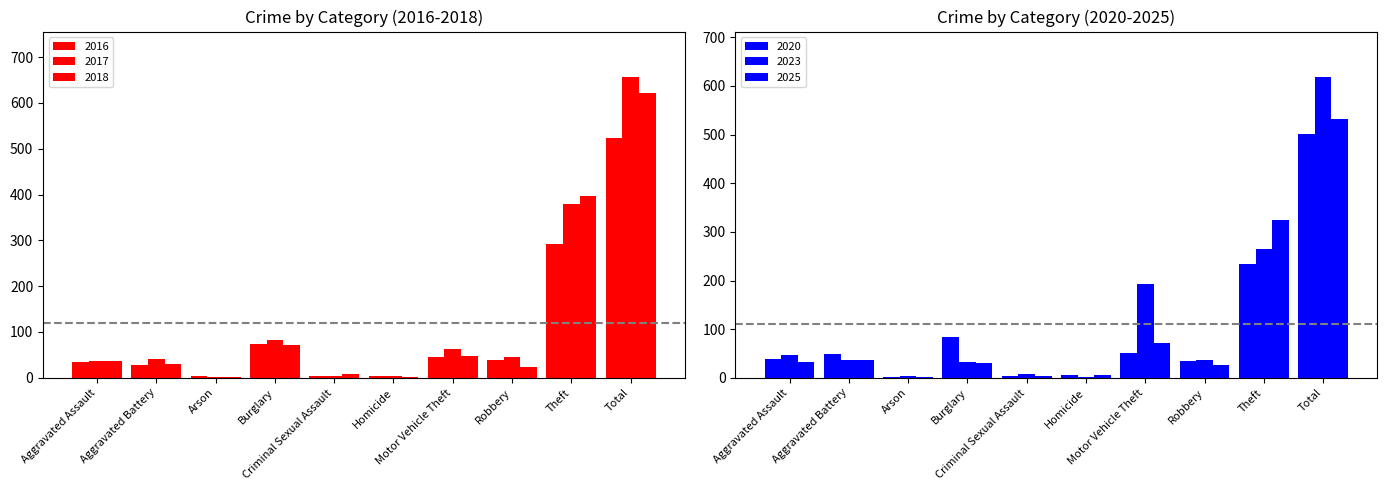

Which has a higher value, Aggravated Battery or Theft?

Theft